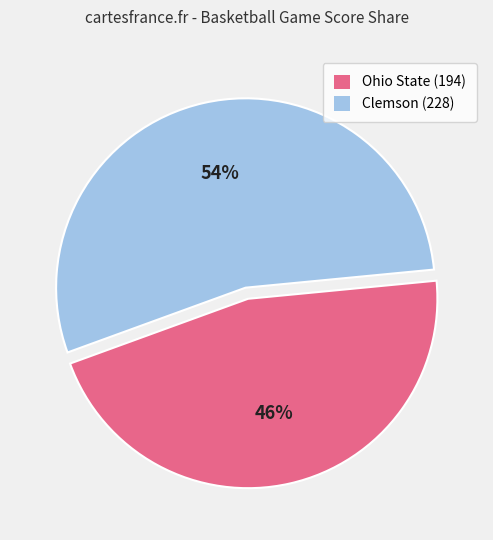

Which slice is the largest?

Clemson (228)